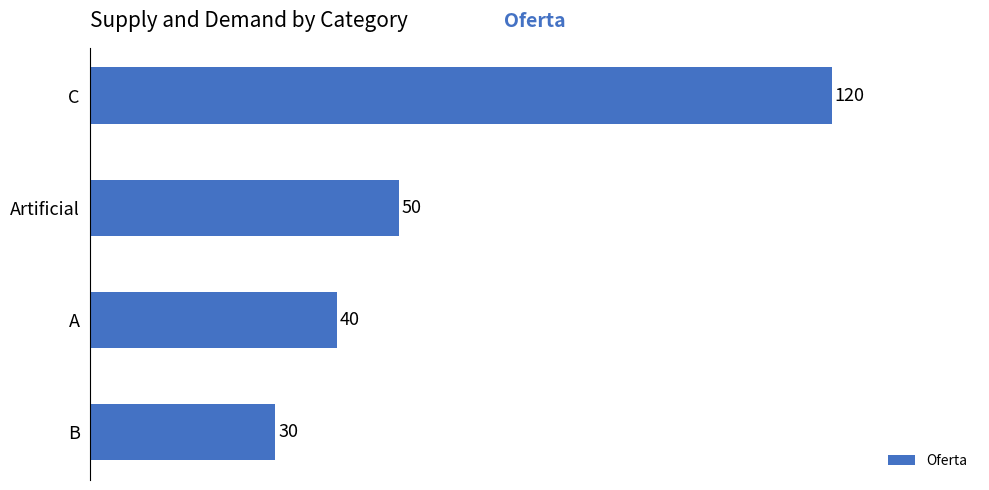

What is the average value?

60